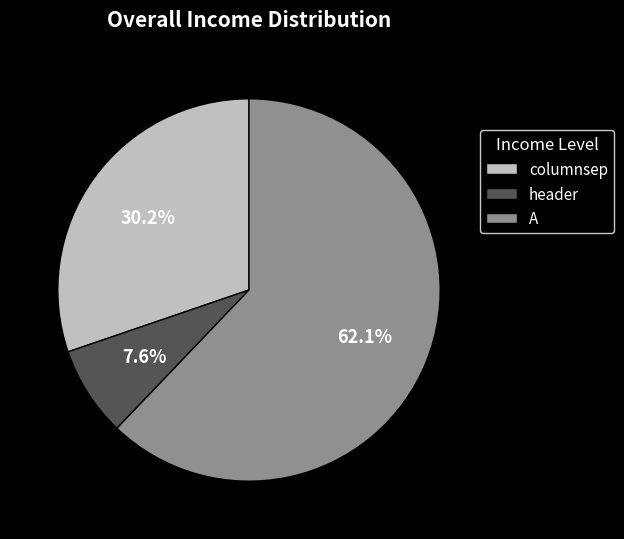

Does A account for over 50% of the chart?

Yes